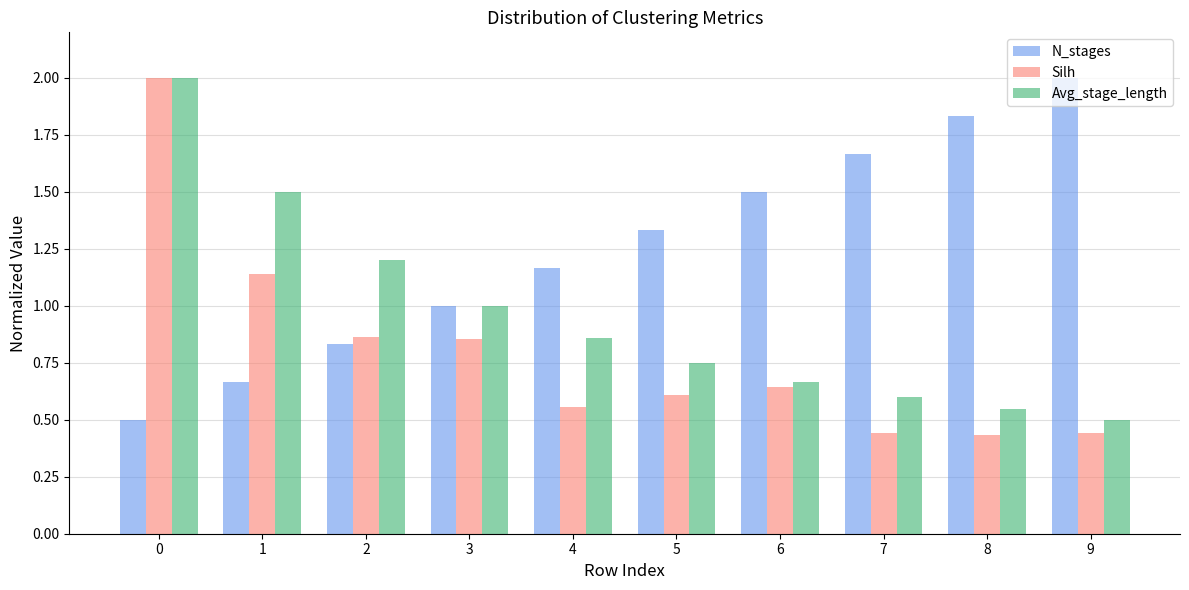

At which label does N_stages reach its peak?

9